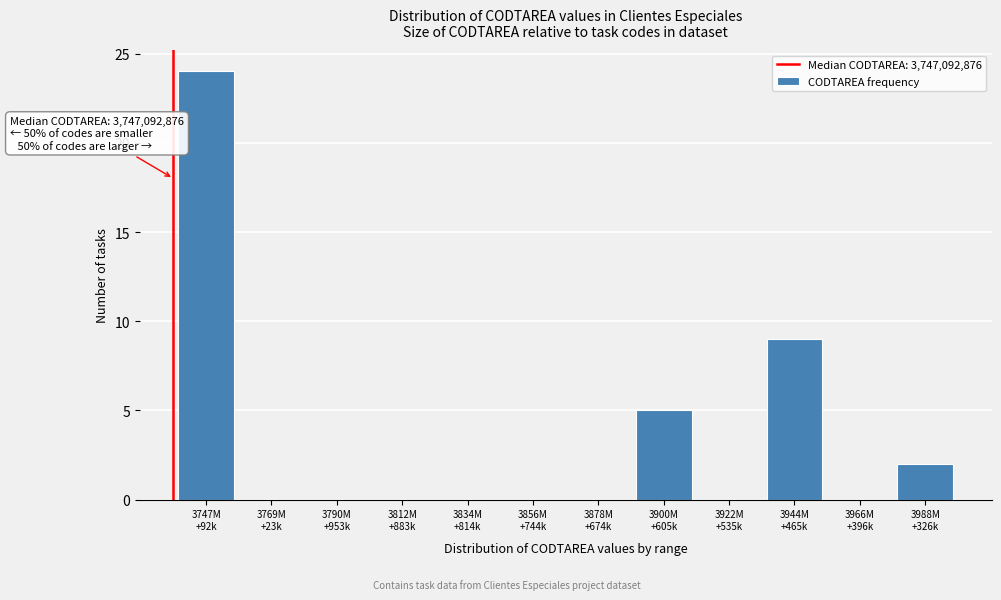

What is the sum of all values?

40